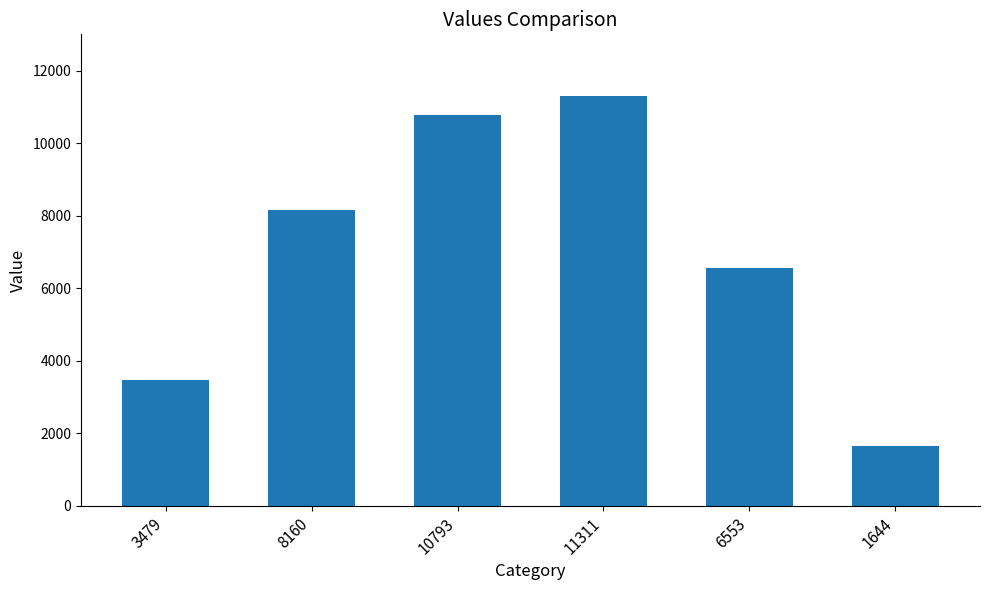

What is the ratio of the value at 11311 to the value at 8160?

1.4